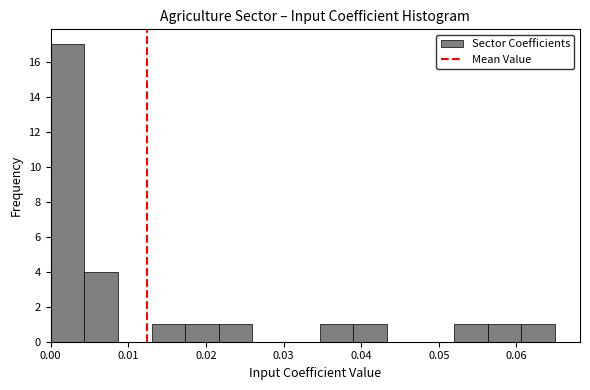

How tall is the bar that spans 0.013 to 0.017 on the x-axis? Neither the bar edges nor the heights are printed on the chart, so give them approximately, as read against the axes.

1